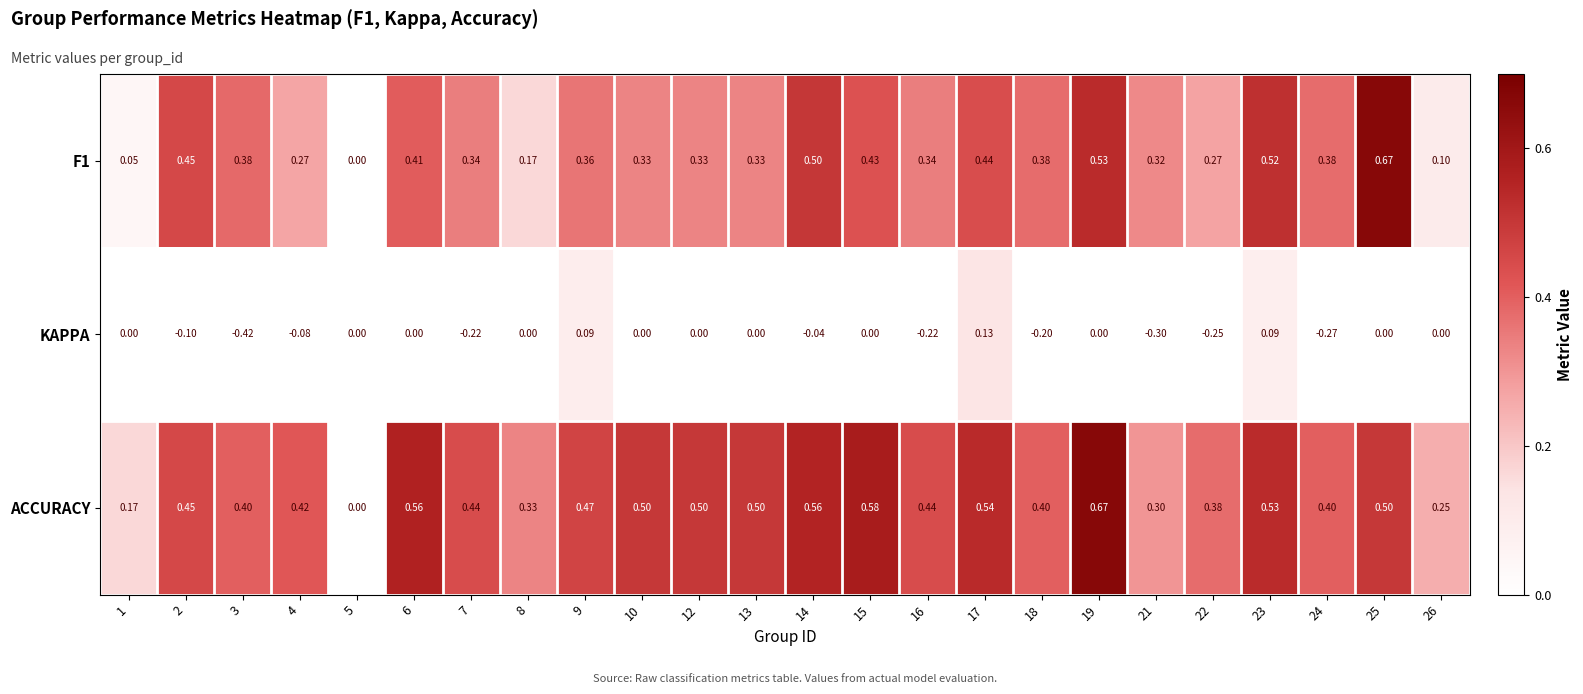

Which series has the largest total across all categories?

ACCURACY